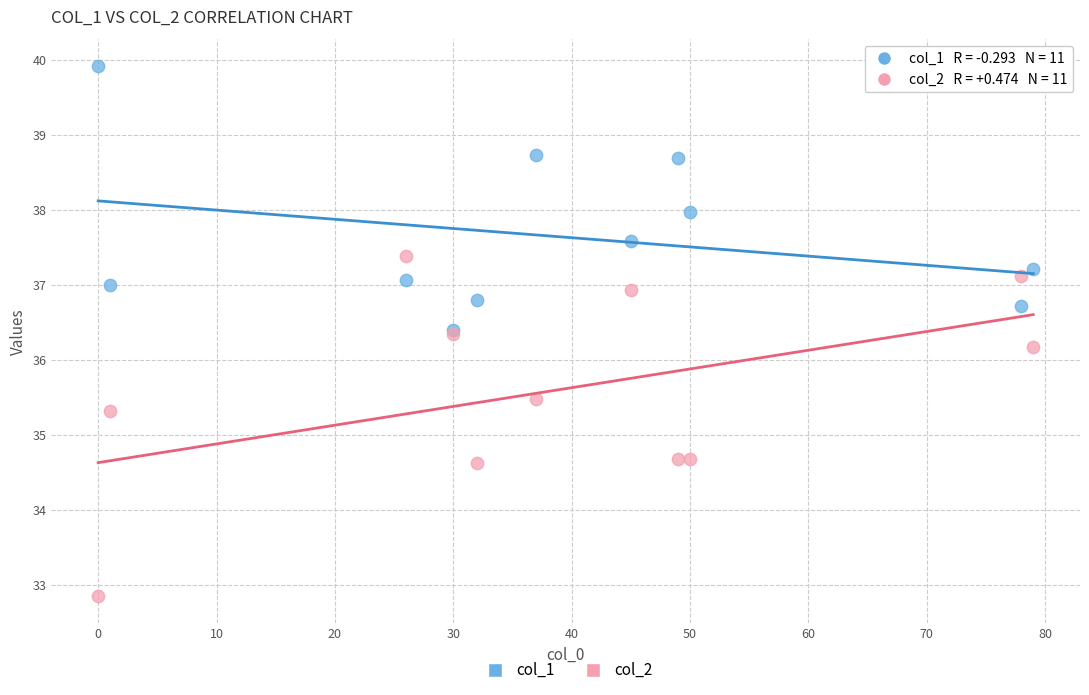

What are all the series names shown in the legend?

col_1, col_2